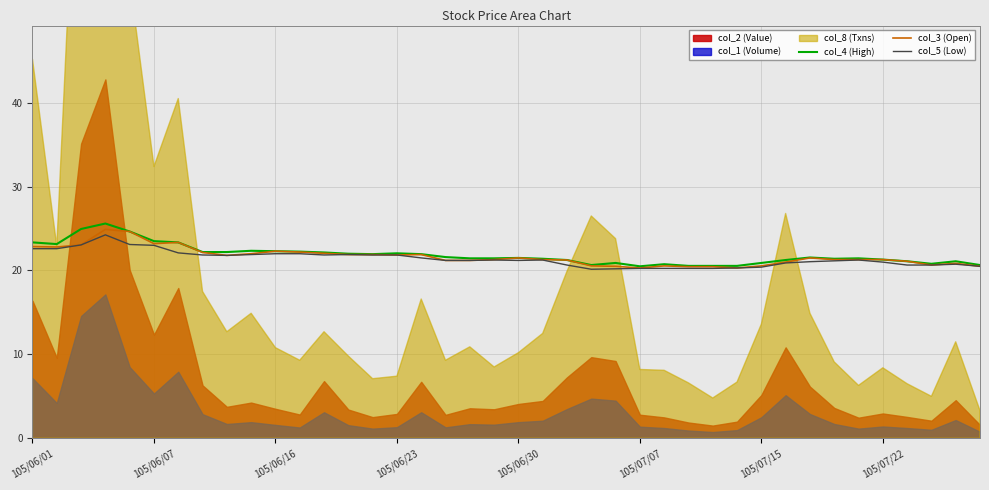

What is the maximum value for col_4 (High)?

25.6